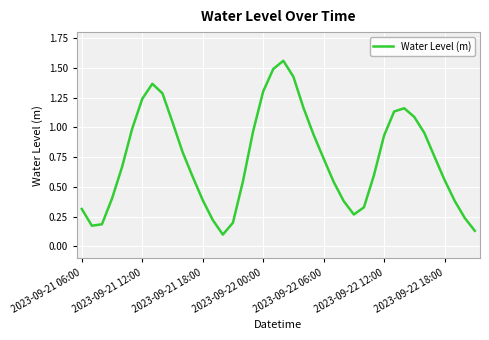

What is the difference between the maximum and minimum values?

1.5